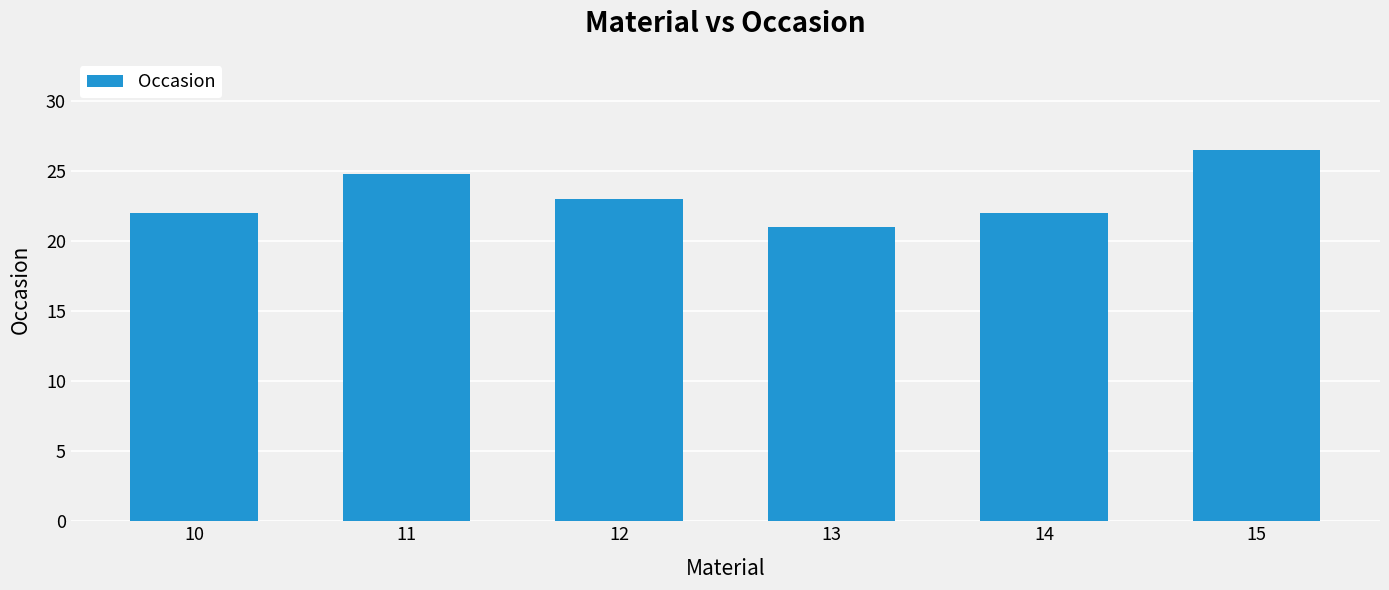

Which has a higher value, 13 or 12?

12